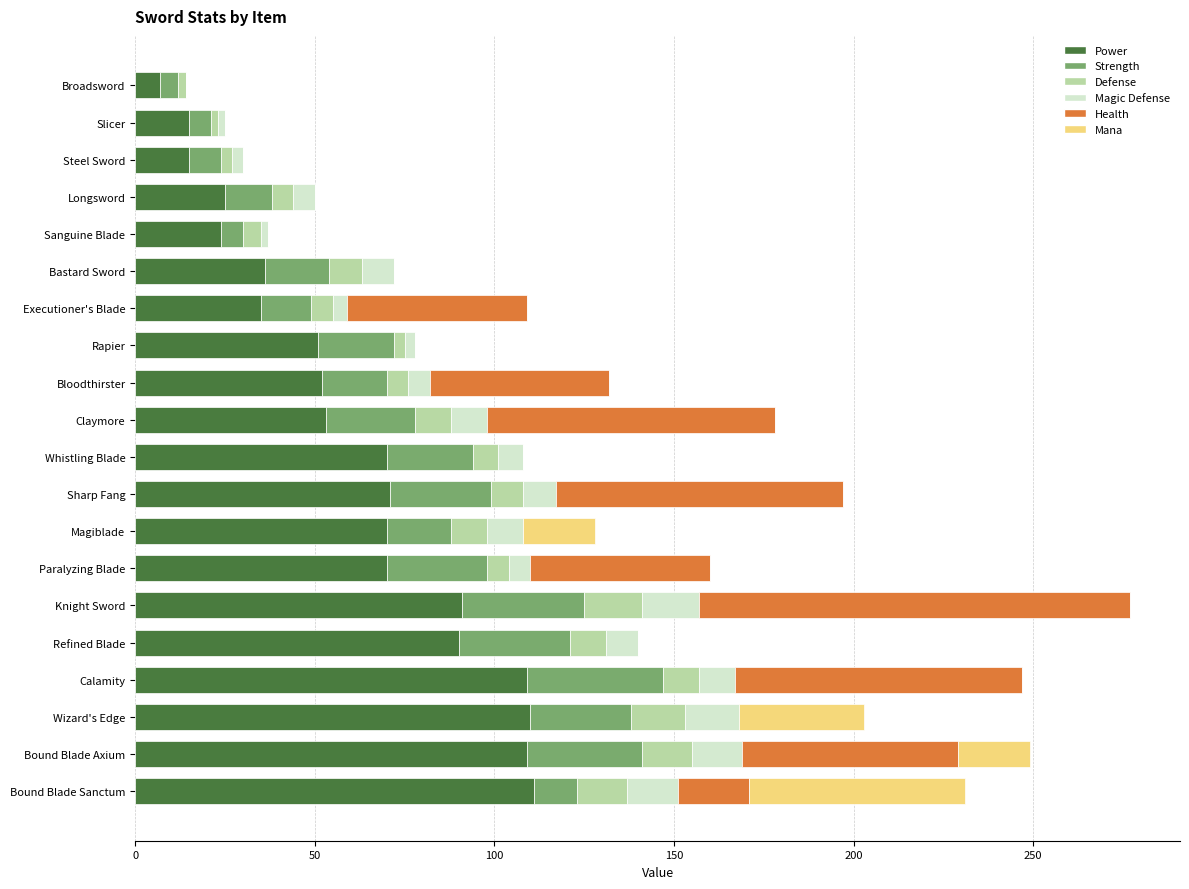

The value of Power at Whistling Blade is 19. True or false?

False